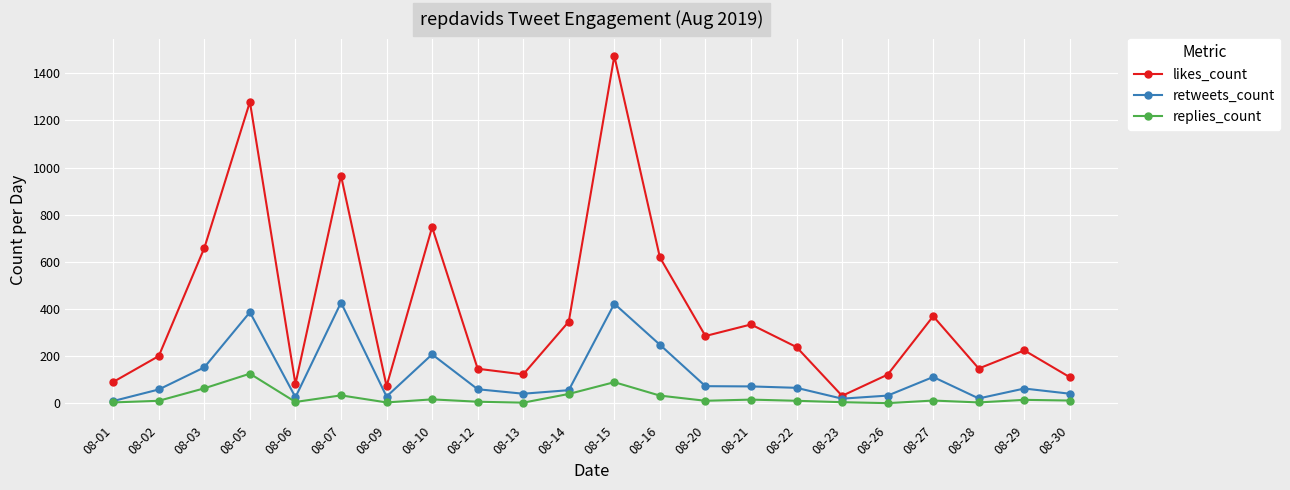

True or false: replies_count has more than 1 interior local peaks.

True